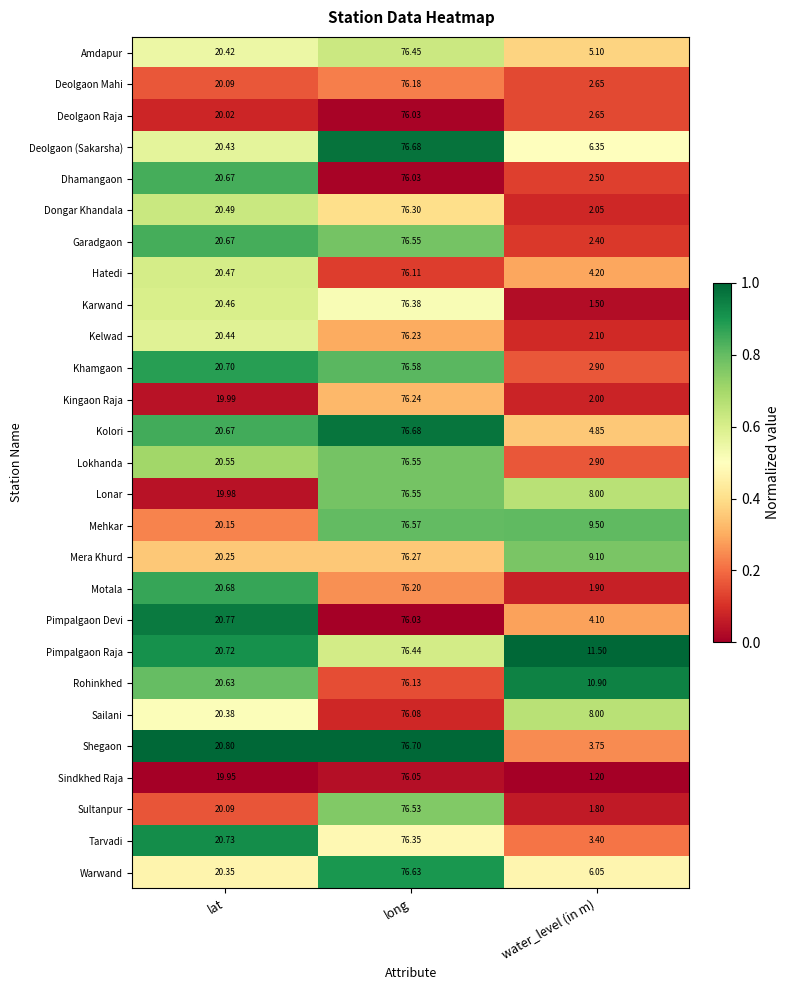

At which label is Shegaon closest to 40?

lat